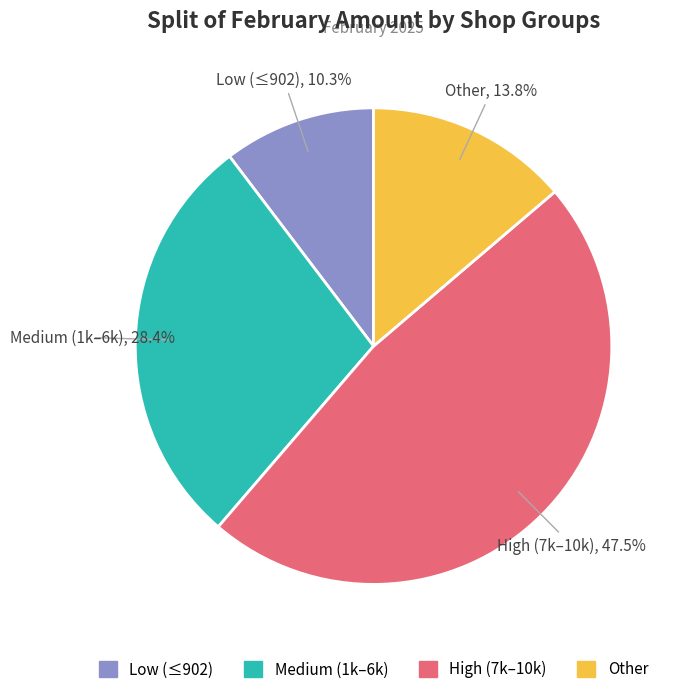

Between Other and Low (≤902), which is larger?

Other